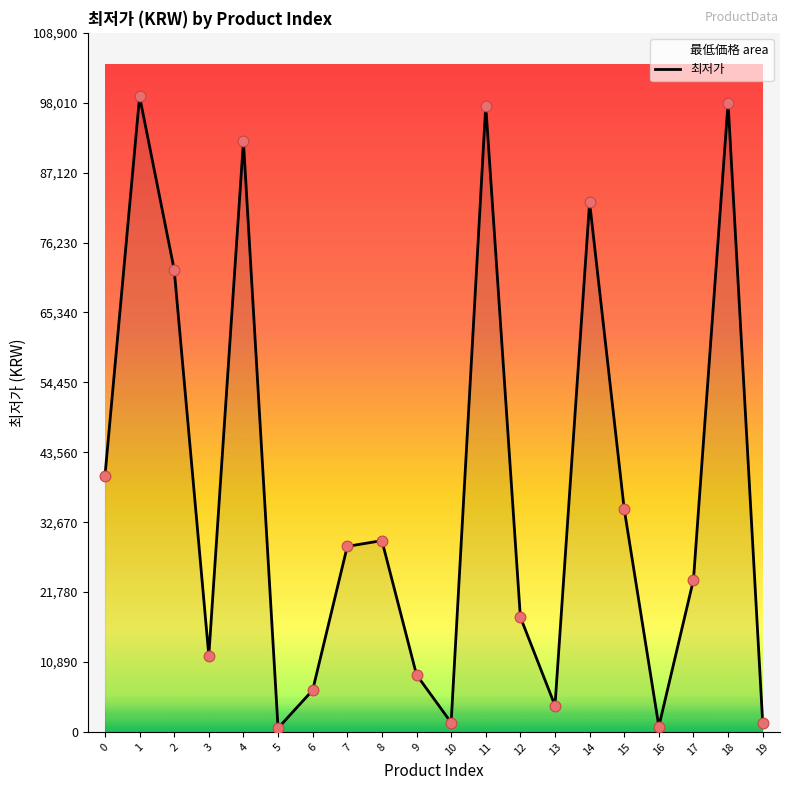

What is the change in value from 3 to 14?

+70600